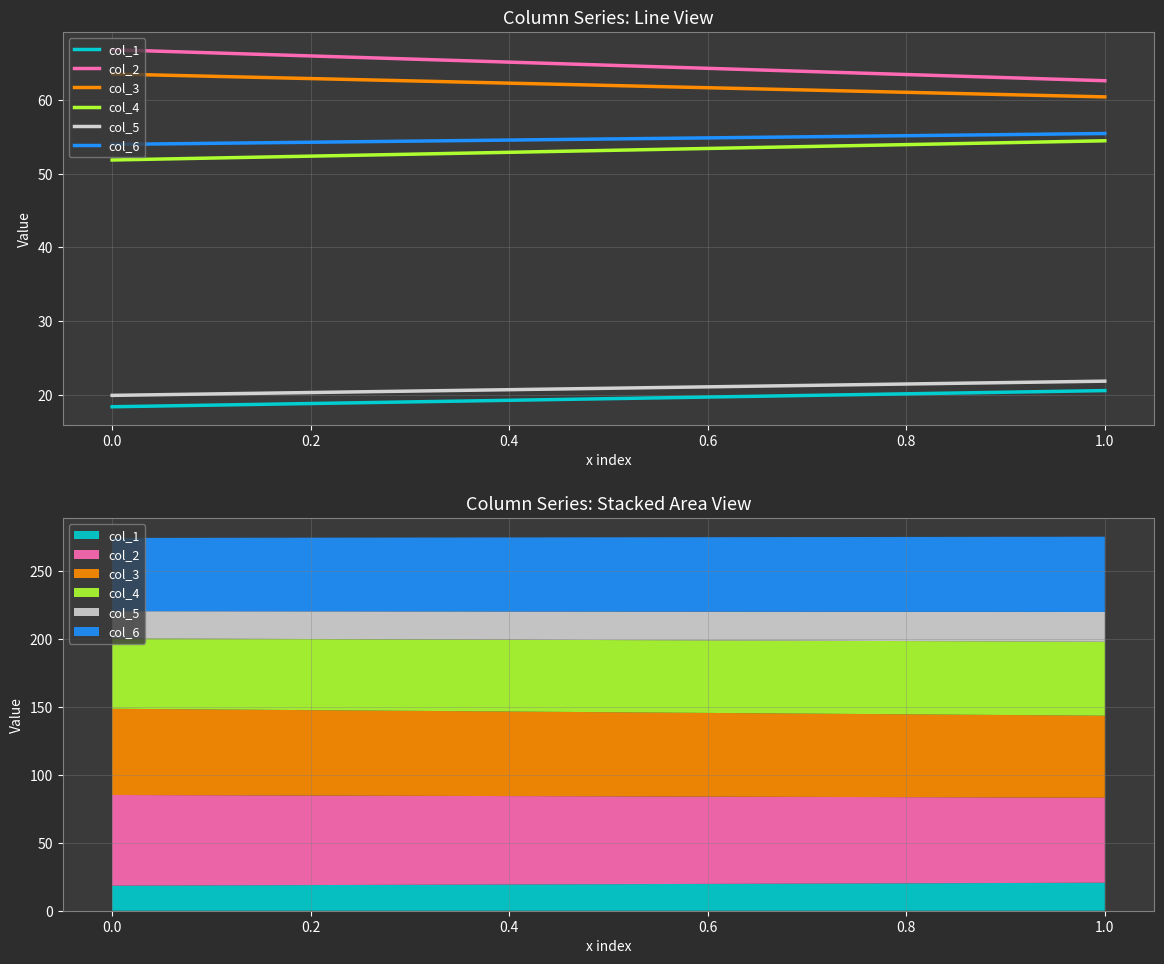

What is the total value across all series at 0.0?

274.4